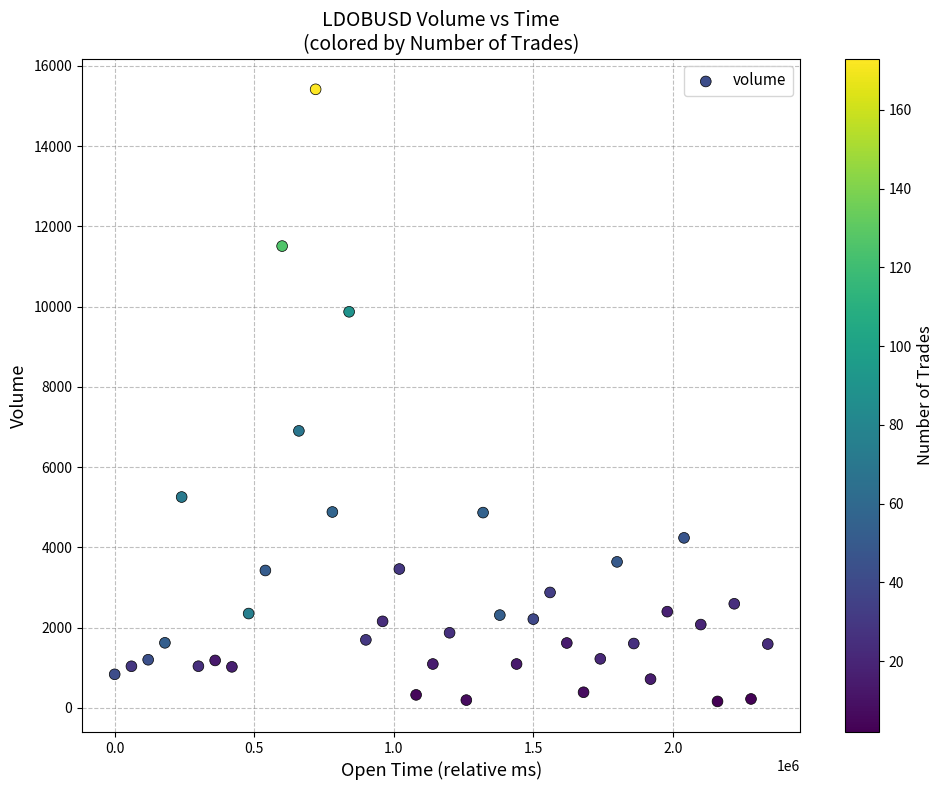

What Y value in the scatter plot is closest to 7787?

6902.6